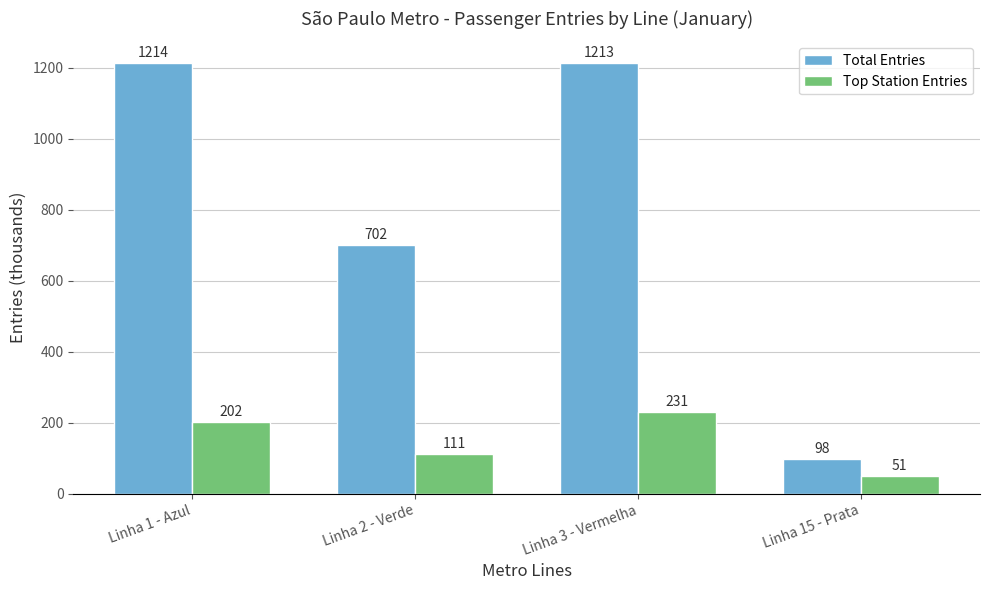

What is the difference between the Total Entries values at Linha 3 - Vermelha and Linha 15 - Prata?

1115